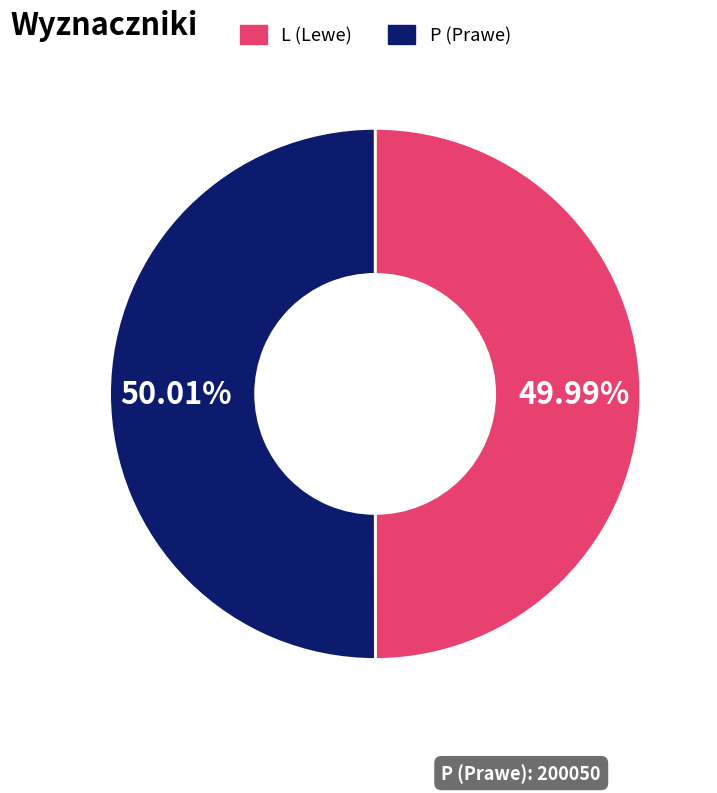

Does any single category account for the majority?

Yes